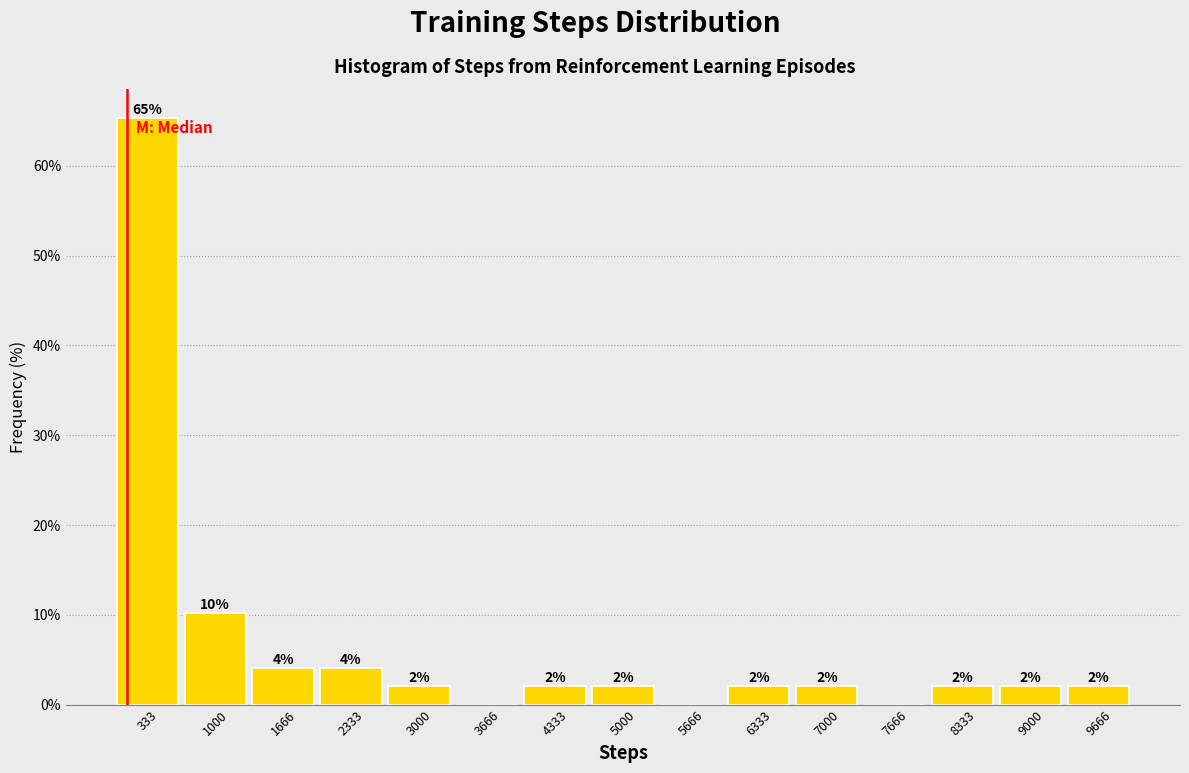

Which range on the x-axis has the tallest bar?

0 to 700